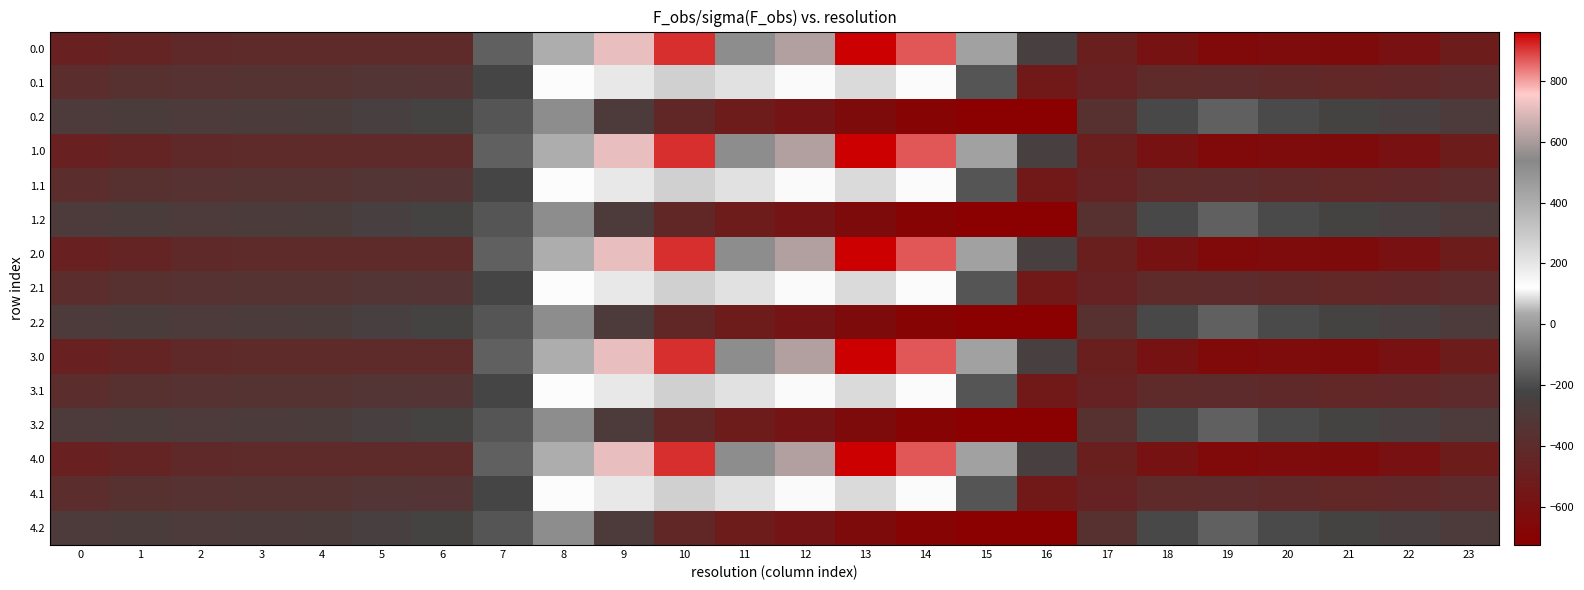

Reading left to right, extract all data points from this chart.

0.0: 0=-482.0	1=-449.5	2=-410.3	3=-404.4	4=-404.9	5=-403.8	6=-408.0	7=-150.1	8=395.3	9=716.9	10=916.2	11=516.0	12=619.4	13=962.7	14=870.3	15=443.0	16=-250.9	17=-494.8	18=-586.7	19=-649.2	20=-629.9	21=-638.4	22=-592.3	23=-511.3
0.1: 0=-384.6	1=-361.1	2=-347.9	3=-342.7	4=-339.6	5=-325.7	6=-332.2	7=-217.1	8=125.2	9=191.1	10=274.1	11=87.0	12=134.6	13=241.5	14=113.7	15=-173.1	16=-547.3	17=-466.6	18=-405.4	19=-400.2	20=-414.5	21=-432.4	22=-419.9	23=-399.4
0.2: 0=-287.1	1=-272.7	2=-285.5	3=-281.0	4=-274.4	5=-245.0	6=-228.8	7=-176.6	8=-35.3	9=-288.5	10=-423.5	11=-520.6	12=-571.2	13=-640.4	14=-687.4	15=-725.8	16=-726.6	17=-362.4	18=-210.0	19=-151.0	20=-199.2	21=-226.4	22=-247.4	23=-287.5
1.0: 0=-482.0	1=-449.5	2=-410.3	3=-404.4	4=-404.9	5=-403.8	6=-408.0	7=-150.1	8=395.3	9=716.9	10=916.2	11=516.0	12=619.4	13=962.7	14=870.3	15=443.0	16=-250.9	17=-494.8	18=-586.7	19=-649.2	20=-629.9	21=-638.4	22=-592.3	23=-511.3
1.1: 0=-384.6	1=-361.1	2=-347.9	3=-342.7	4=-339.6	5=-325.7	6=-332.2	7=-217.1	8=125.2	9=191.1	10=274.1	11=87.0	12=134.6	13=241.5	14=113.7	15=-173.1	16=-547.3	17=-466.6	18=-405.4	19=-400.2	20=-414.5	21=-432.4	22=-419.9	23=-399.4
1.2: 0=-287.1	1=-272.7	2=-285.5	3=-281.0	4=-274.4	5=-245.0	6=-228.8	7=-176.6	8=-35.3	9=-288.5	10=-423.5	11=-520.6	12=-571.2	13=-640.4	14=-687.4	15=-725.8	16=-726.6	17=-362.4	18=-210.0	19=-151.0	20=-199.2	21=-226.4	22=-247.4	23=-287.5
2.0: 0=-482.0	1=-449.5	2=-410.3	3=-404.4	4=-404.9	5=-403.8	6=-408.0	7=-150.1	8=395.3	9=716.9	10=916.2	11=516.0	12=619.4	13=962.7	14=870.3	15=443.0	16=-250.9	17=-494.8	18=-586.7	19=-649.2	20=-629.9	21=-638.4	22=-592.3	23=-511.3
2.1: 0=-384.6	1=-361.1	2=-347.9	3=-342.7	4=-339.6	5=-325.7	6=-332.2	7=-217.1	8=125.2	9=191.1	10=274.1	11=87.0	12=134.6	13=241.5	14=113.7	15=-173.1	16=-547.3	17=-466.6	18=-405.4	19=-400.2	20=-414.5	21=-432.4	22=-419.9	23=-399.4
2.2: 0=-287.1	1=-272.7	2=-285.5	3=-281.0	4=-274.4	5=-245.0	6=-228.8	7=-176.6	8=-35.3	9=-288.5	10=-423.5	11=-520.6	12=-571.2	13=-640.4	14=-687.4	15=-725.8	16=-726.6	17=-362.4	18=-210.0	19=-151.0	20=-199.2	21=-226.4	22=-247.4	23=-287.5
3.0: 0=-482.0	1=-449.5	2=-410.3	3=-404.4	4=-404.9	5=-403.8	6=-408.0	7=-150.1	8=395.3	9=716.9	10=916.2	11=516.0	12=619.4	13=962.7	14=870.3	15=443.0	16=-250.9	17=-494.8	18=-586.7	19=-649.2	20=-629.9	21=-638.4	22=-592.3	23=-511.3
3.1: 0=-384.6	1=-361.1	2=-347.9	3=-342.7	4=-339.6	5=-325.7	6=-332.2	7=-217.1	8=125.2	9=191.1	10=274.1	11=87.0	12=134.6	13=241.5	14=113.7	15=-173.1	16=-547.3	17=-466.6	18=-405.4	19=-400.2	20=-414.5	21=-432.4	22=-419.9	23=-399.4
3.2: 0=-287.1	1=-272.7	2=-285.5	3=-281.0	4=-274.4	5=-245.0	6=-228.8	7=-176.6	8=-35.3	9=-288.5	10=-423.5	11=-520.6	12=-571.2	13=-640.4	14=-687.4	15=-725.8	16=-726.6	17=-362.4	18=-210.0	19=-151.0	20=-199.2	21=-226.4	22=-247.4	23=-287.5
4.0: 0=-482.0	1=-449.5	2=-410.3	3=-404.4	4=-404.9	5=-403.8	6=-408.0	7=-150.1	8=395.3	9=716.9	10=916.2	11=516.0	12=619.4	13=962.7	14=870.3	15=443.0	16=-250.9	17=-494.8	18=-586.7	19=-649.2	20=-629.9	21=-638.4	22=-592.3	23=-511.3
4.1: 0=-384.6	1=-361.1	2=-347.9	3=-342.7	4=-339.6	5=-325.7	6=-332.2	7=-217.1	8=125.2	9=191.1	10=274.1	11=87.0	12=134.6	13=241.5	14=113.7	15=-173.1	16=-547.3	17=-466.6	18=-405.4	19=-400.2	20=-414.5	21=-432.4	22=-419.9	23=-399.4
4.2: 0=-287.1	1=-272.7	2=-285.5	3=-281.0	4=-274.4	5=-245.0	6=-228.8	7=-176.6	8=-35.3	9=-288.5	10=-423.5	11=-520.6	12=-571.2	13=-640.4	14=-687.4	15=-725.8	16=-726.6	17=-362.4	18=-210.0	19=-151.0	20=-199.2	21=-226.4	22=-247.4	23=-287.5